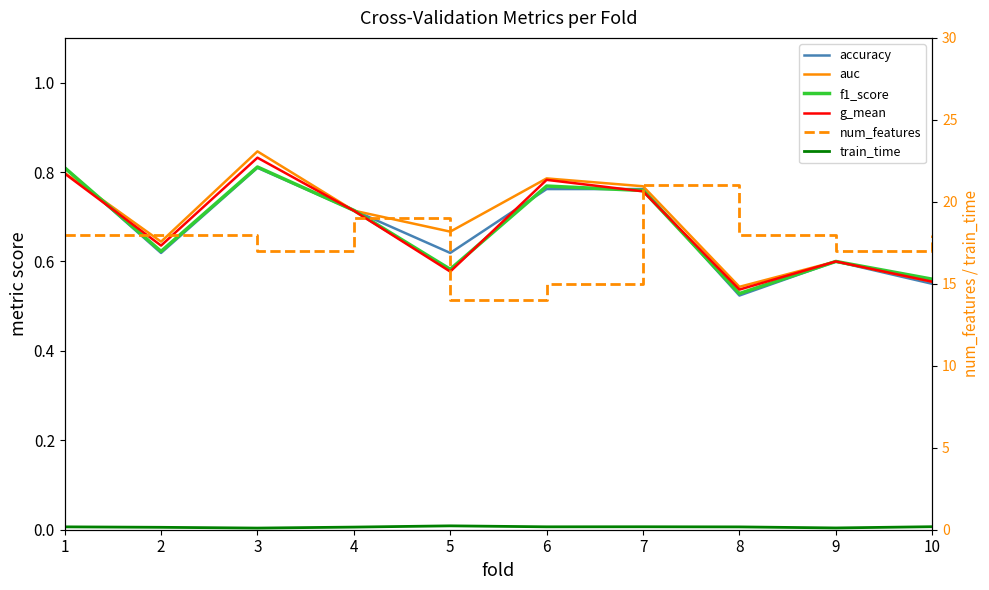

How many data points in num_features are less than 18?

4